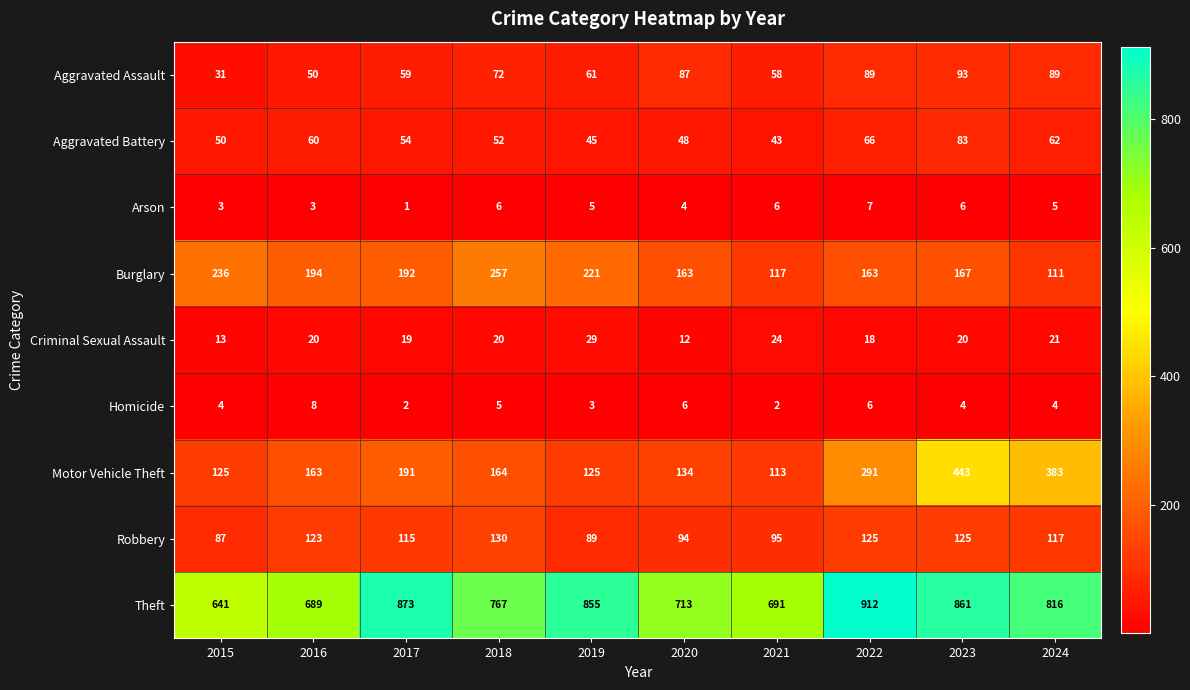

What is the difference between the Theft values at 2024 and 2020?

103